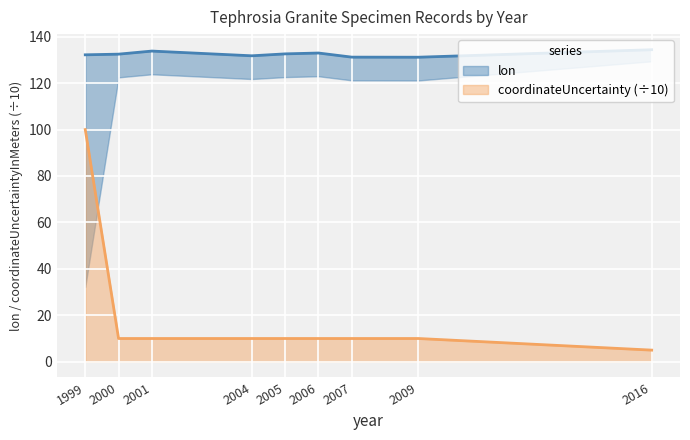

How many lines are shown in the chart?

2